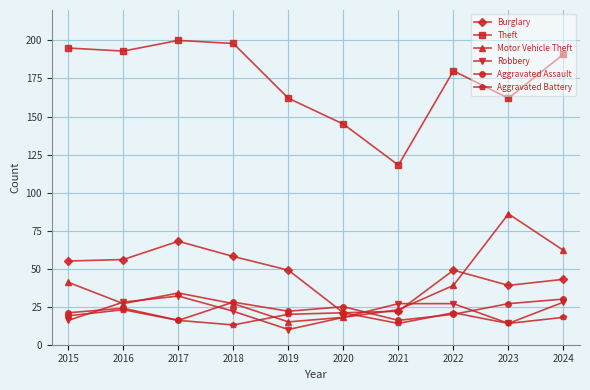

The value of Aggravated Assault at 2018 is 28. True or false?

True